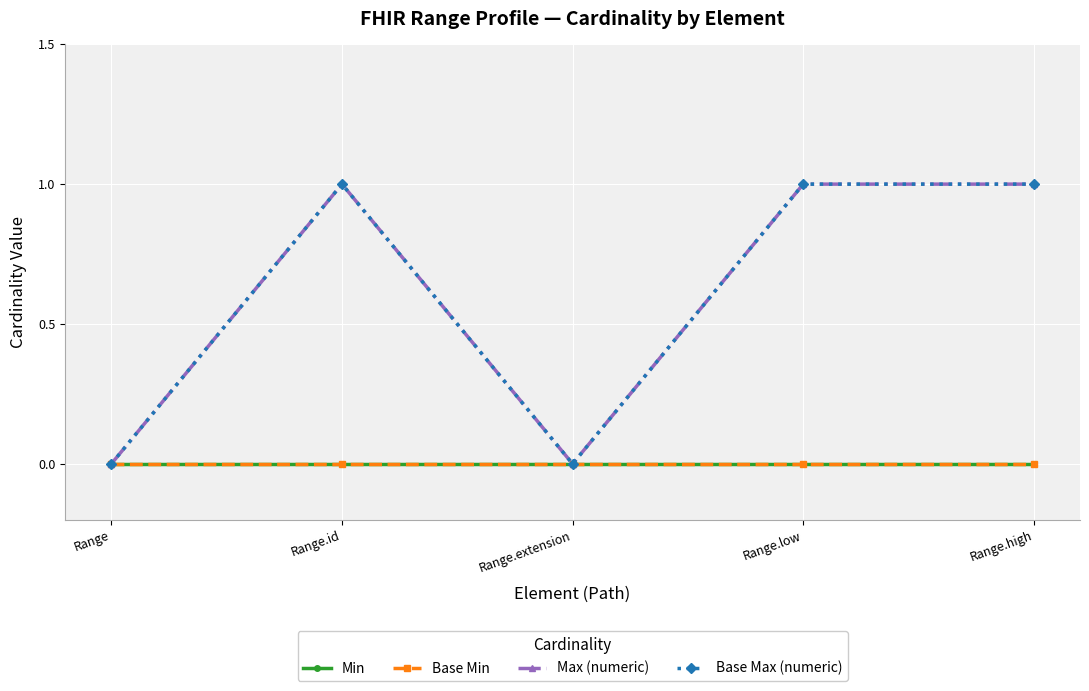

What is the label of the 2nd point from the left?

Range.id